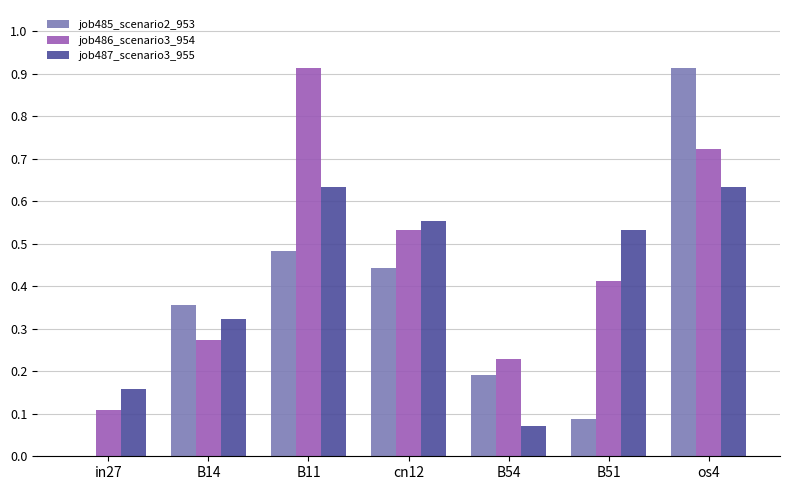

True or false: job487_scenario3_955 has a value of 0.2 at cn12.

False